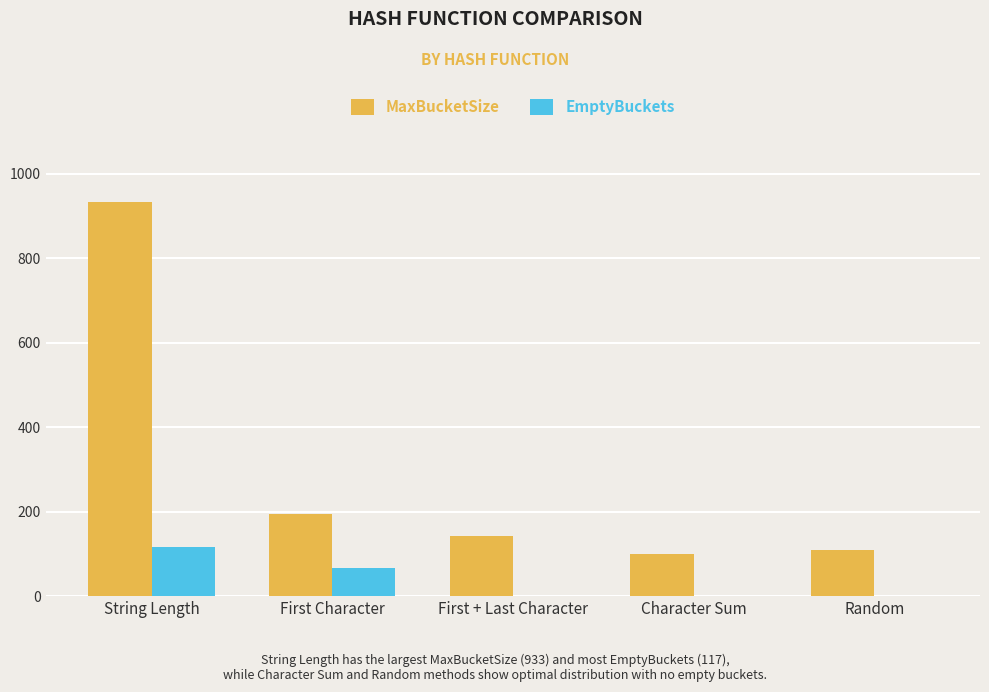

What is the maximum value for EmptyBuckets?

117